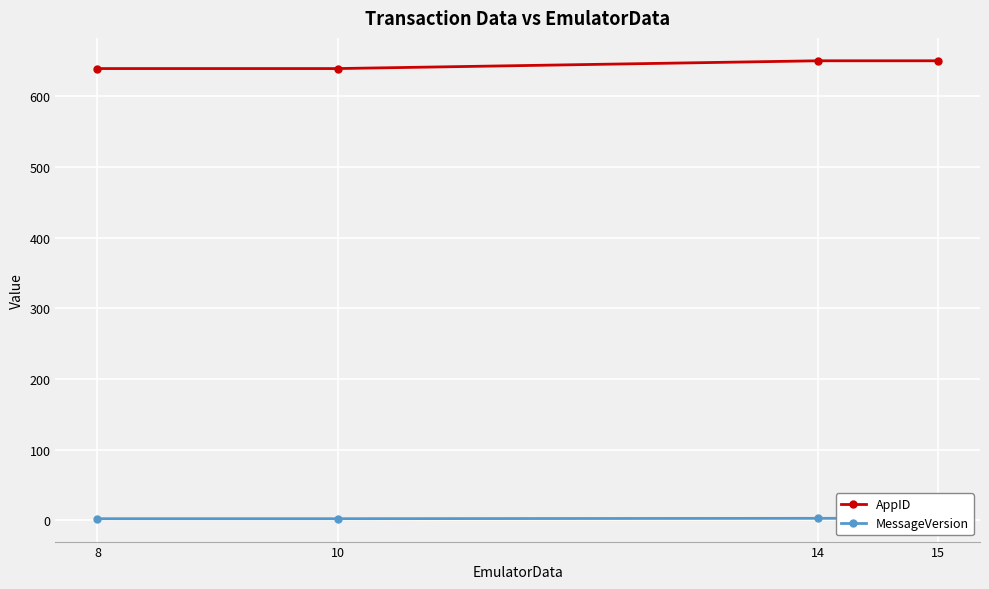

True or false: MessageVersion has more than 1 points higher than both neighbors.

False